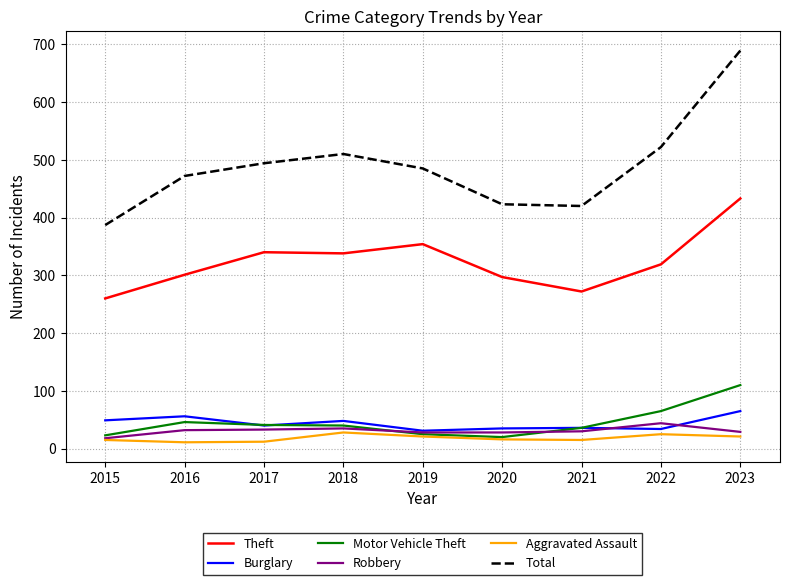

Is this an area chart (filled region under the line)?

No